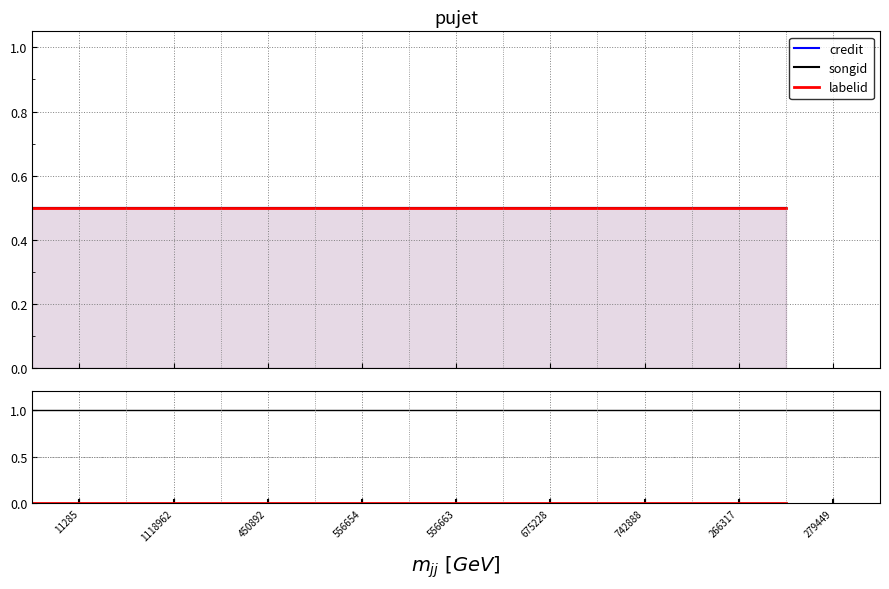

At 11285, list the series in order from largest to smallest.

credit, songid, labelid, down